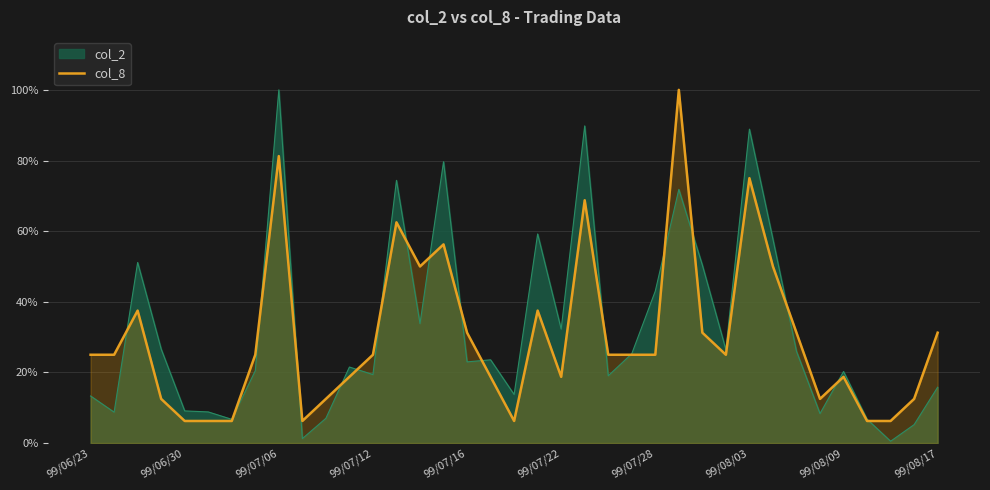

Count the number of data series in this chart.

2